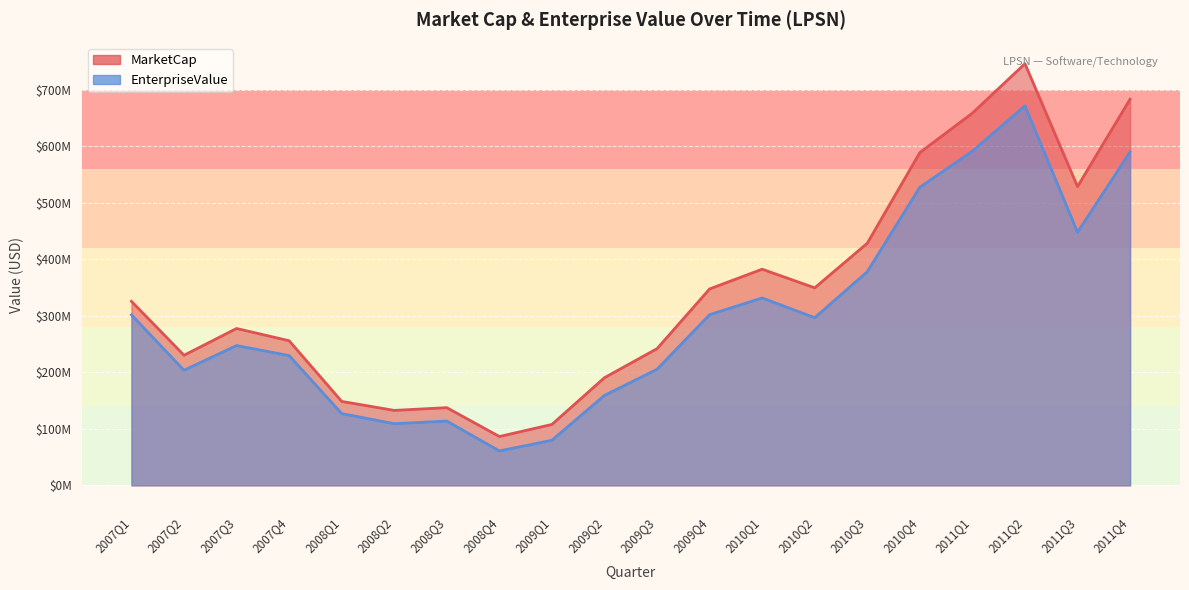

At how many categories does at least one series exceed 692477202?

1